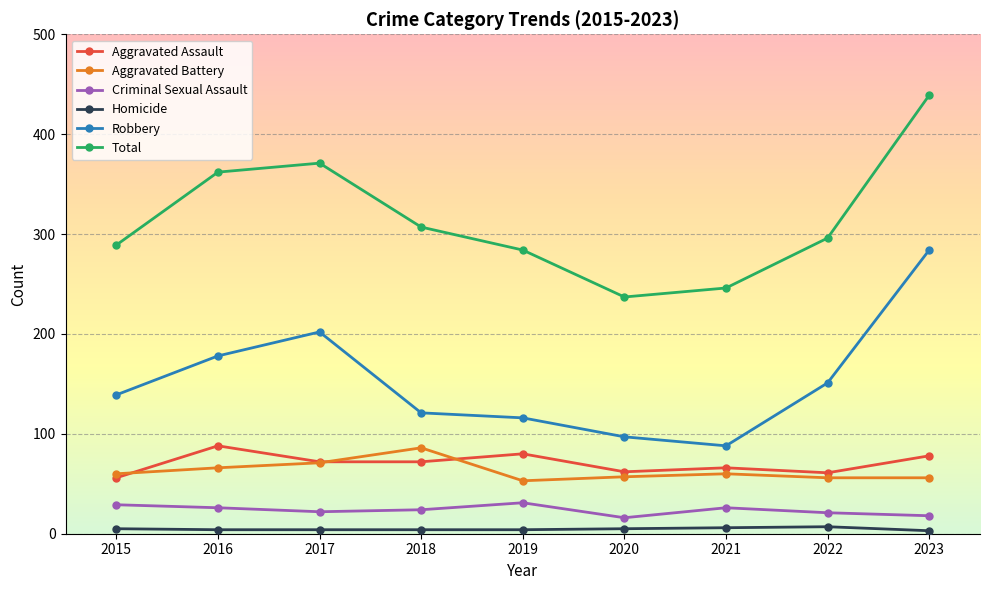

At which label does Robbery reach its peak?

2023